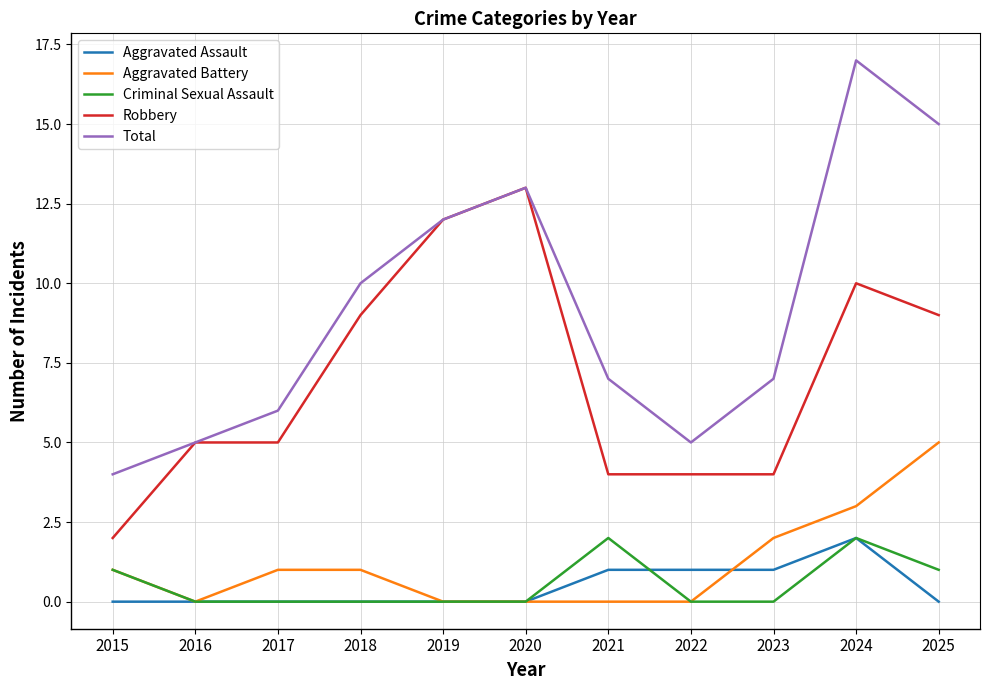

Reading left to right, extract all data points from this chart.

Aggravated Assault: 0	0	0	0	0	0	1	1	1	2	0
Aggravated Battery: 1	0	1	1	0	0	0	0	2	3	5
Criminal Sexual Assault: 1	0	0	0	0	0	2	0	0	2	1
Robbery: 2	5	5	9	12	13	4	4	4	10	9
Total: 4	5	6	10	12	13	7	5	7	17	15